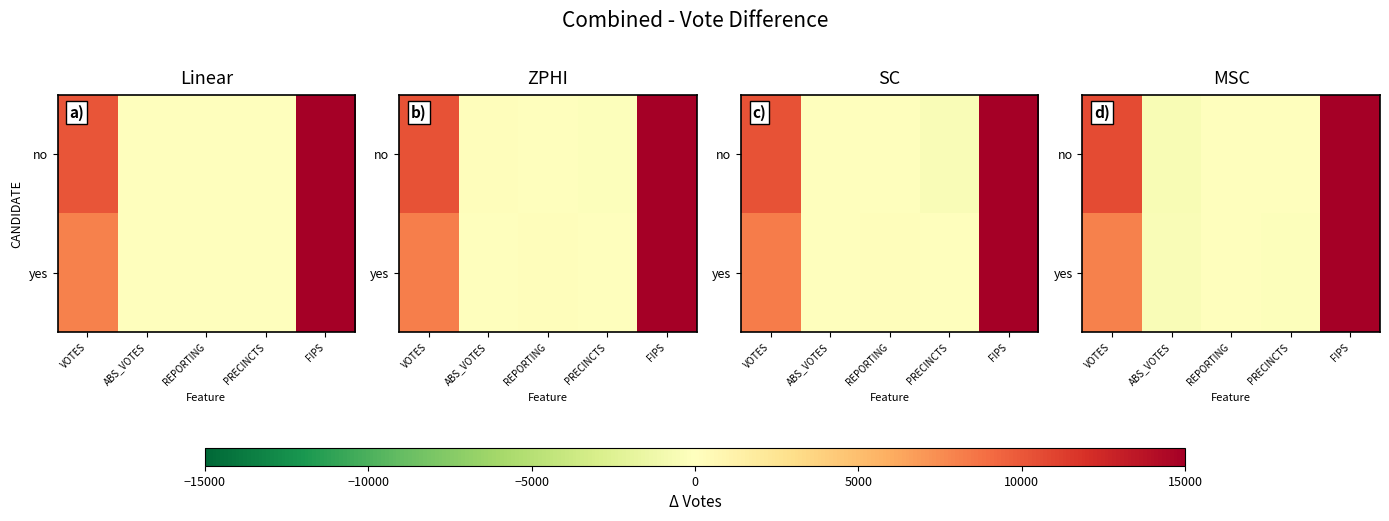

How many values in row_0 are above zero?

3